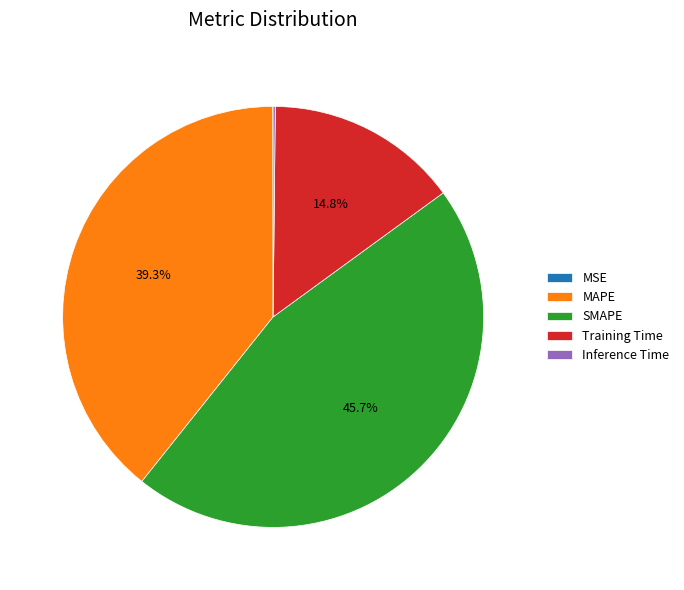

True or false: Training Time accounts for 10% of the total.

False